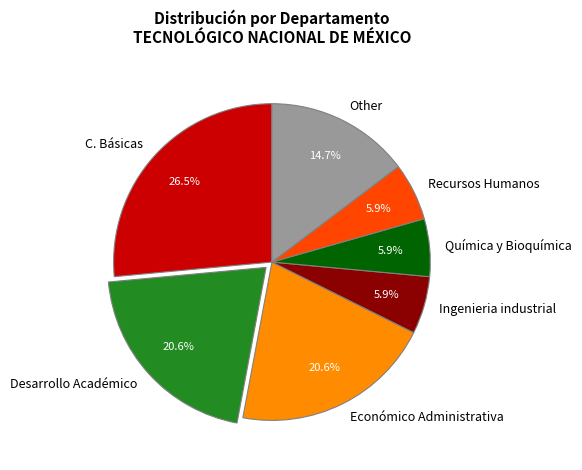

What is the ratio of the value at C. Básicas to the value at Ingenieria industrial?

4.5